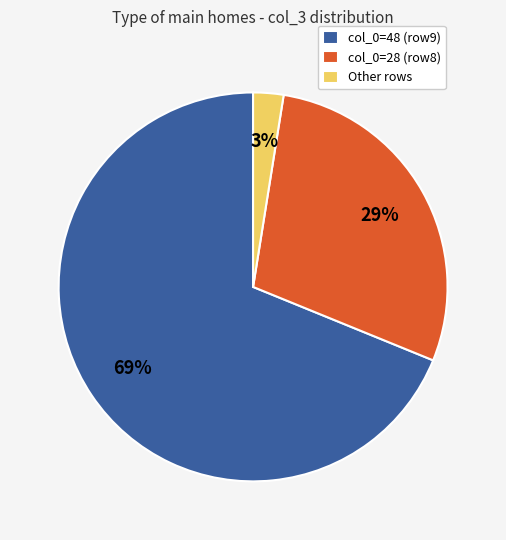

Between col_0=48 (row9) and col_0=28 (row8), which is larger?

col_0=48 (row9)